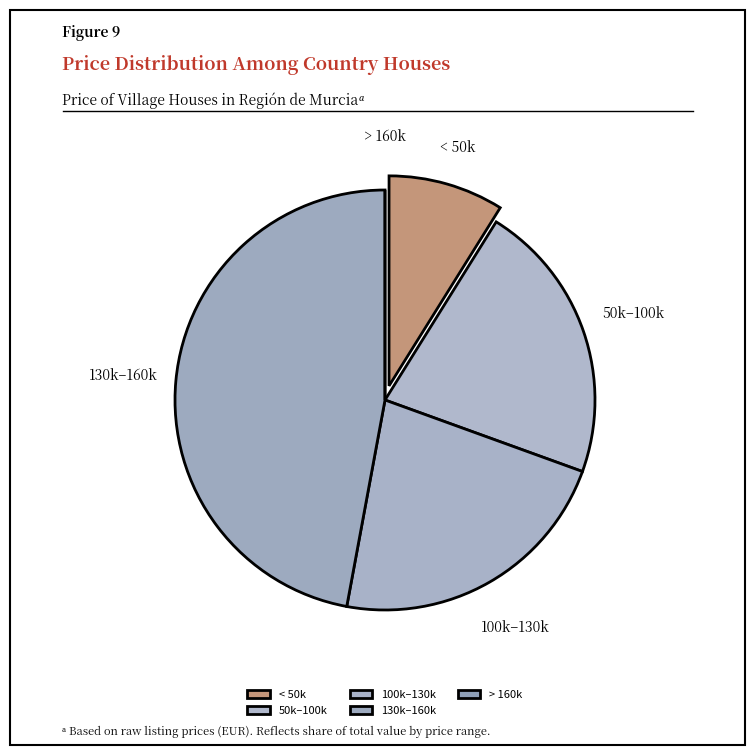

True or false: < 50k accounts for 9% of the total.

True